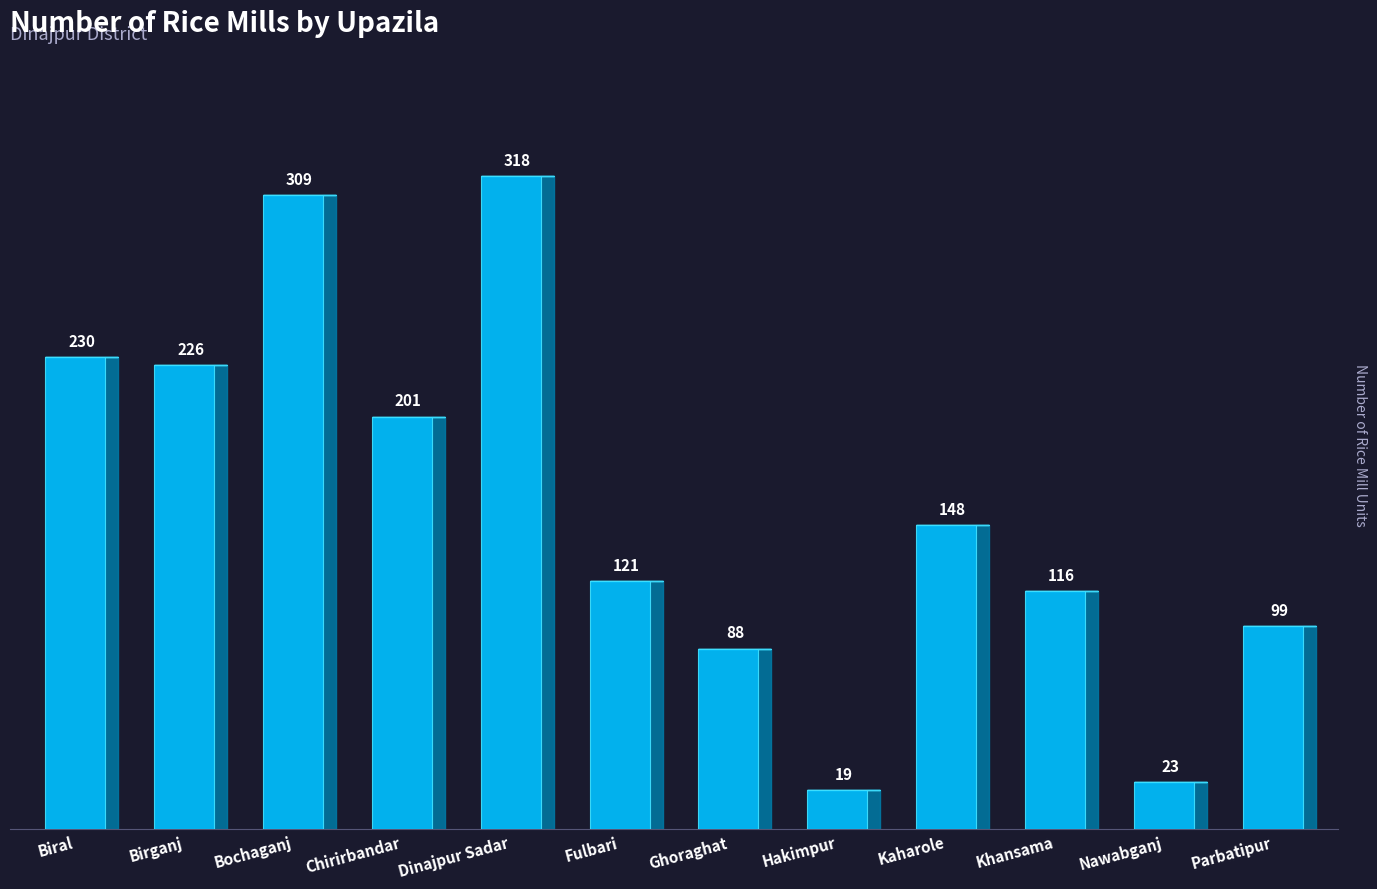

What position from the right is Ghoraghat?

6